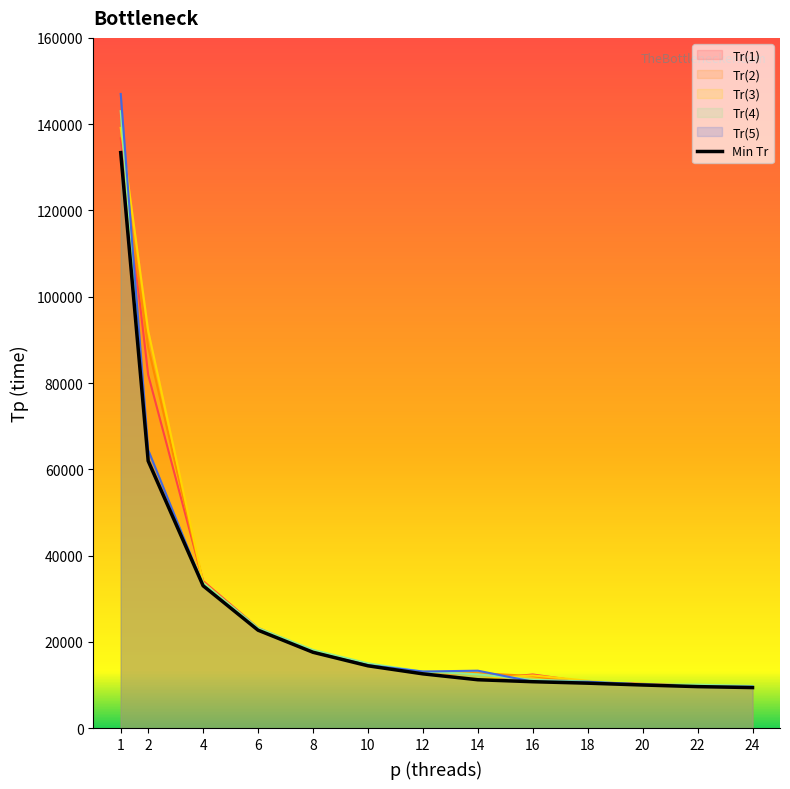

What is the maximum value shown in the chart?

147007